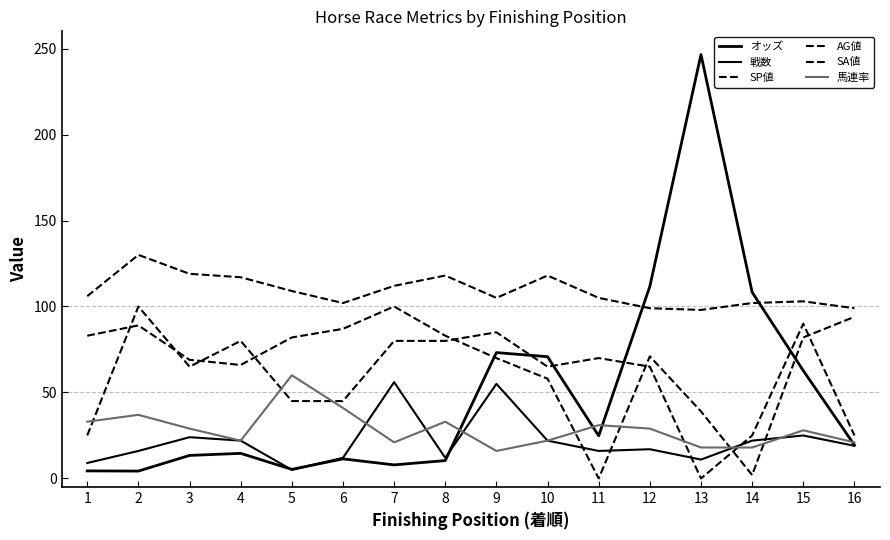

Between 13 and 10, which is larger?

13